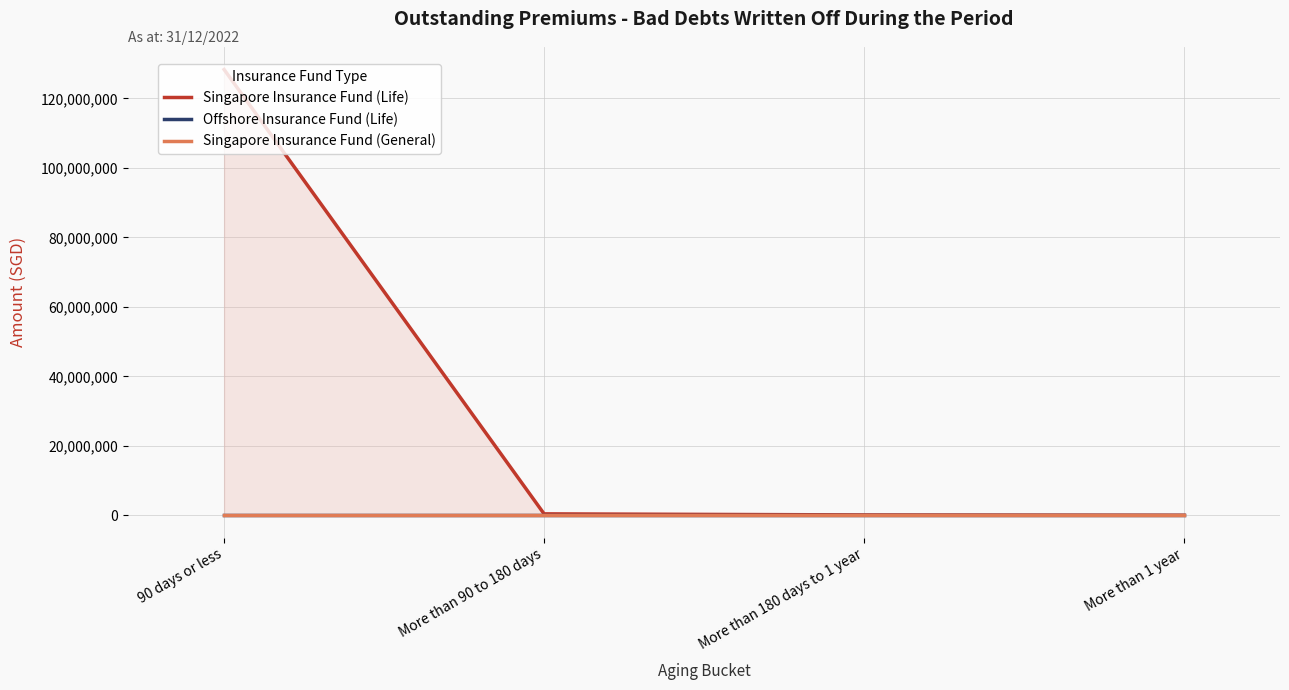

Which has a higher value, More than 90 to 180 days or More than 1 year?

More than 90 to 180 days